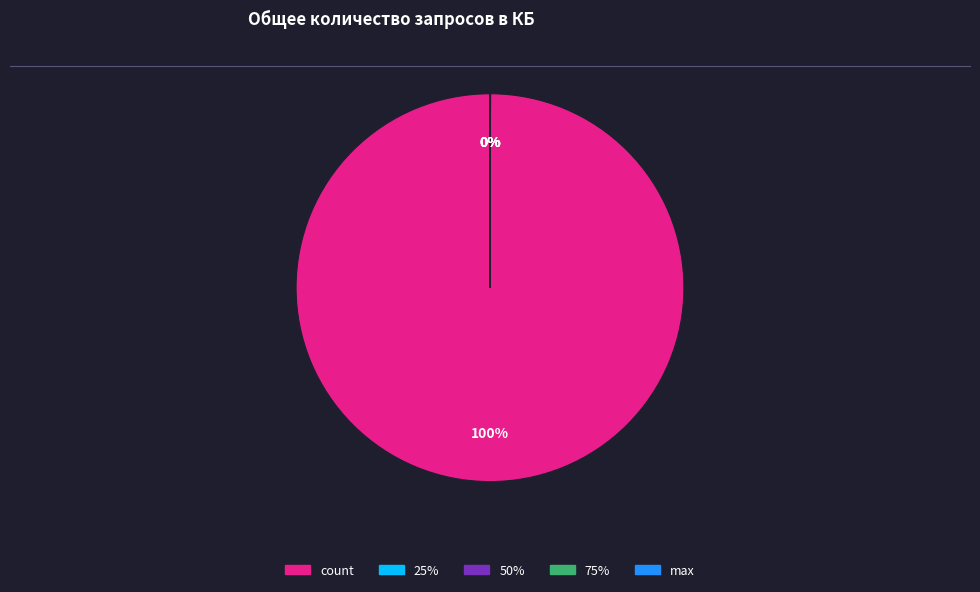

Is there a majority slice in this chart?

Yes